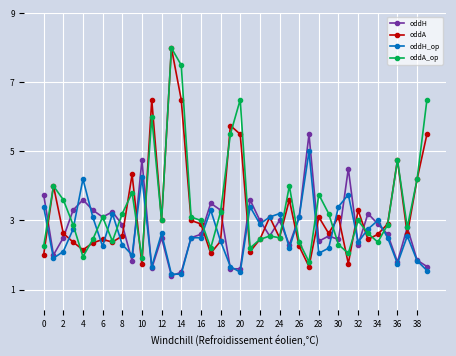

What are all the series names shown in the legend?

oddH, oddA, oddH_op, oddA_op